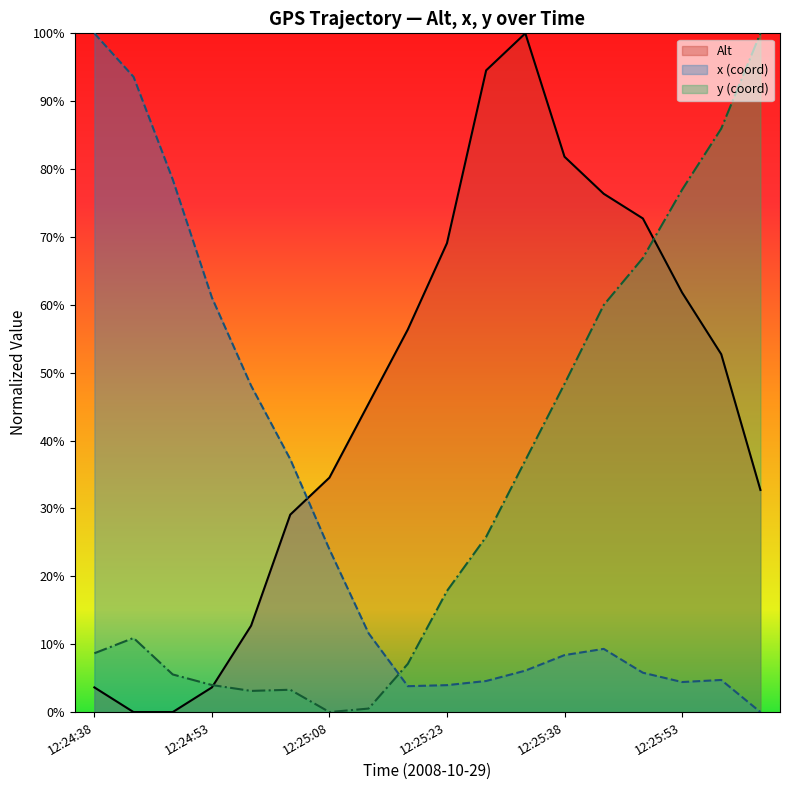

What is the approximate value of y at 12:24:43?

10.9